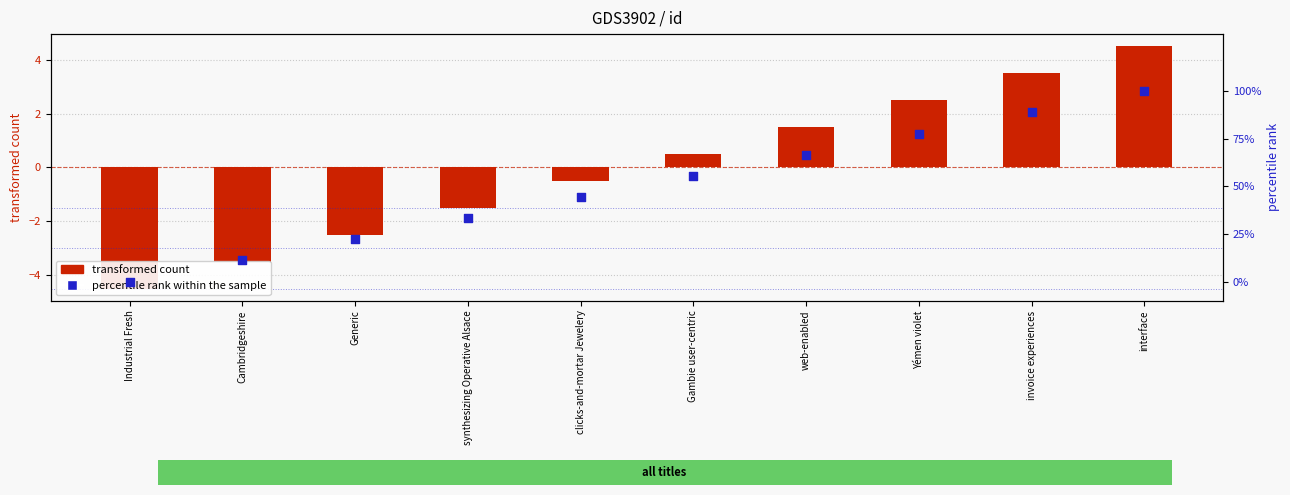

Is the value of transformed count at synthesizing Operative Alsace greater than the value of percentile rank within the sample at Gambie user-centric?

No